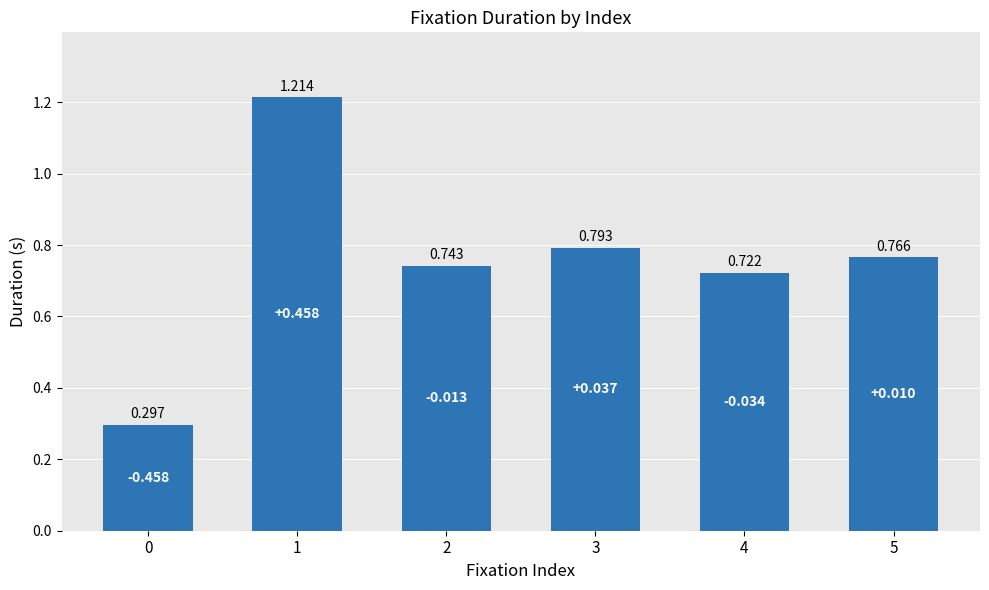

Which has a higher value, 2 or 1?

1